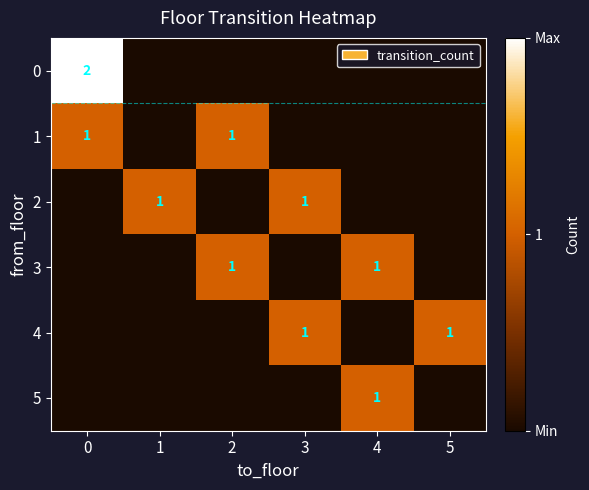

True or false: 2 has a value of 1 at 1.

True